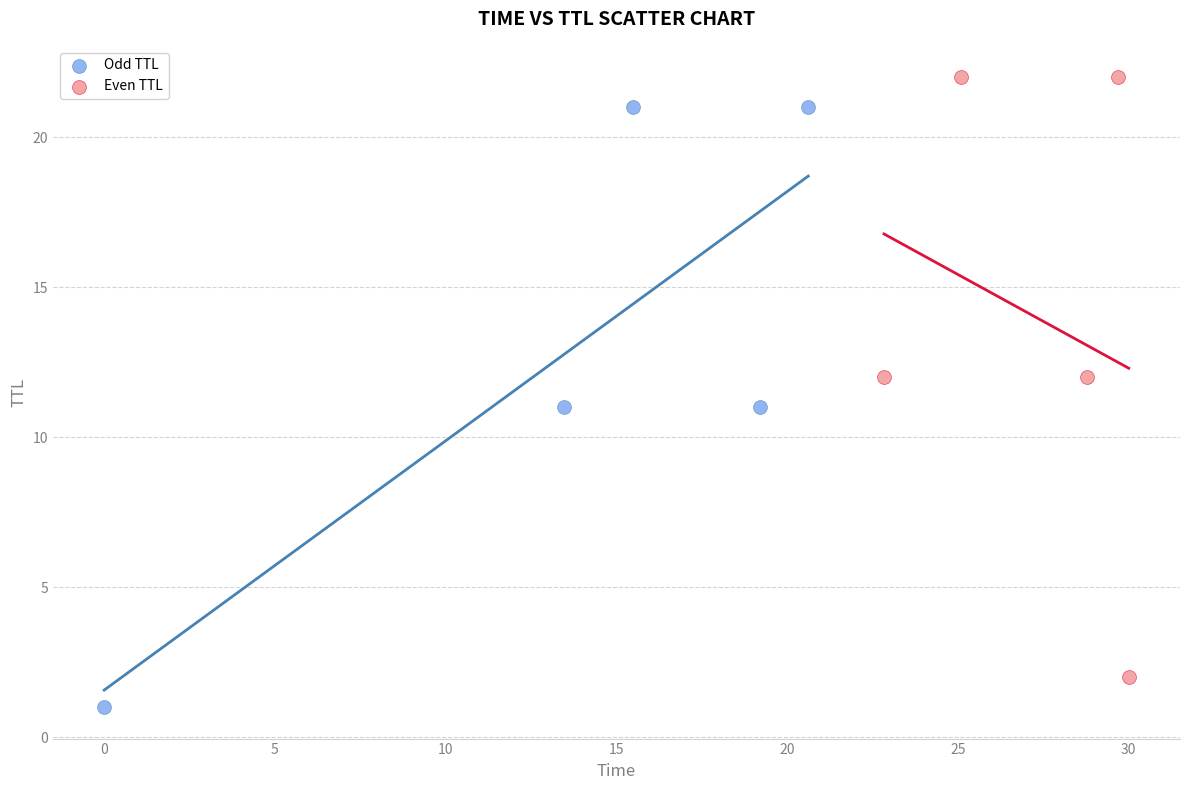

What are all the series names shown in the legend?

Odd TTL, Even TTL